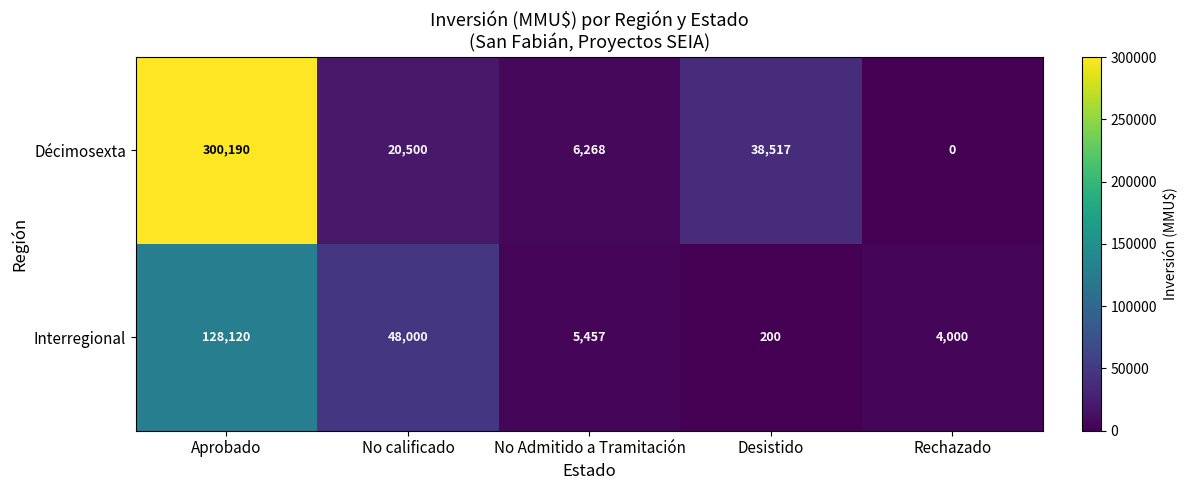

What is the difference between the maximum and minimum values in the Décimosexta series?

300190